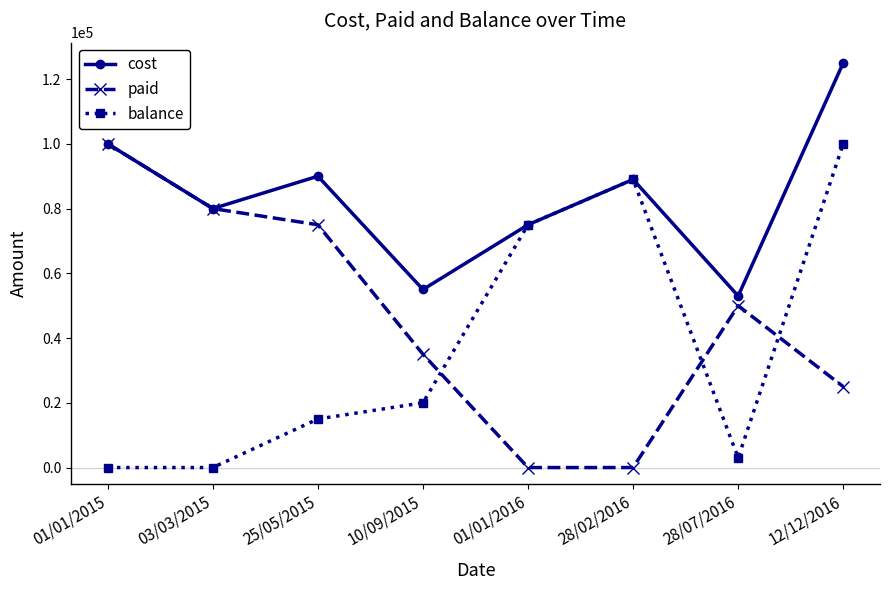

What is the label of the 5th point from the right?

10/09/2015